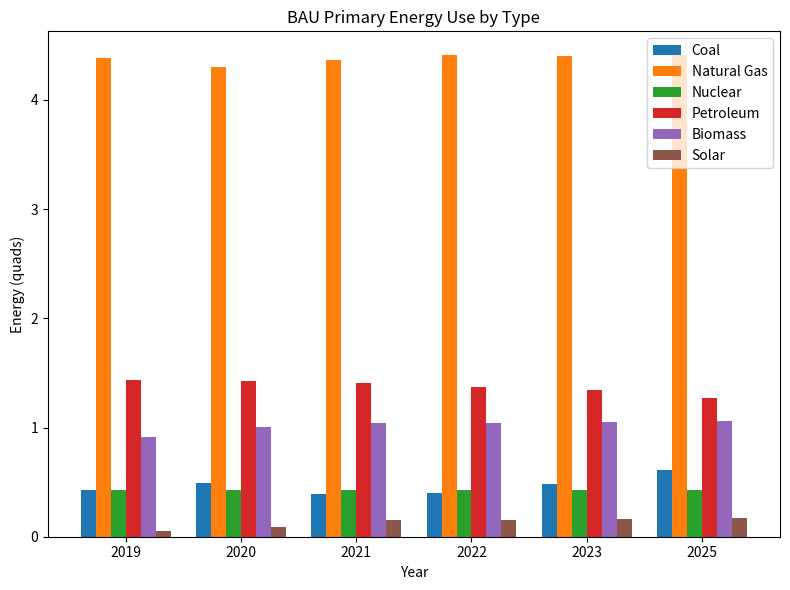

Which label corresponds to the smallest value in the chart?

2019